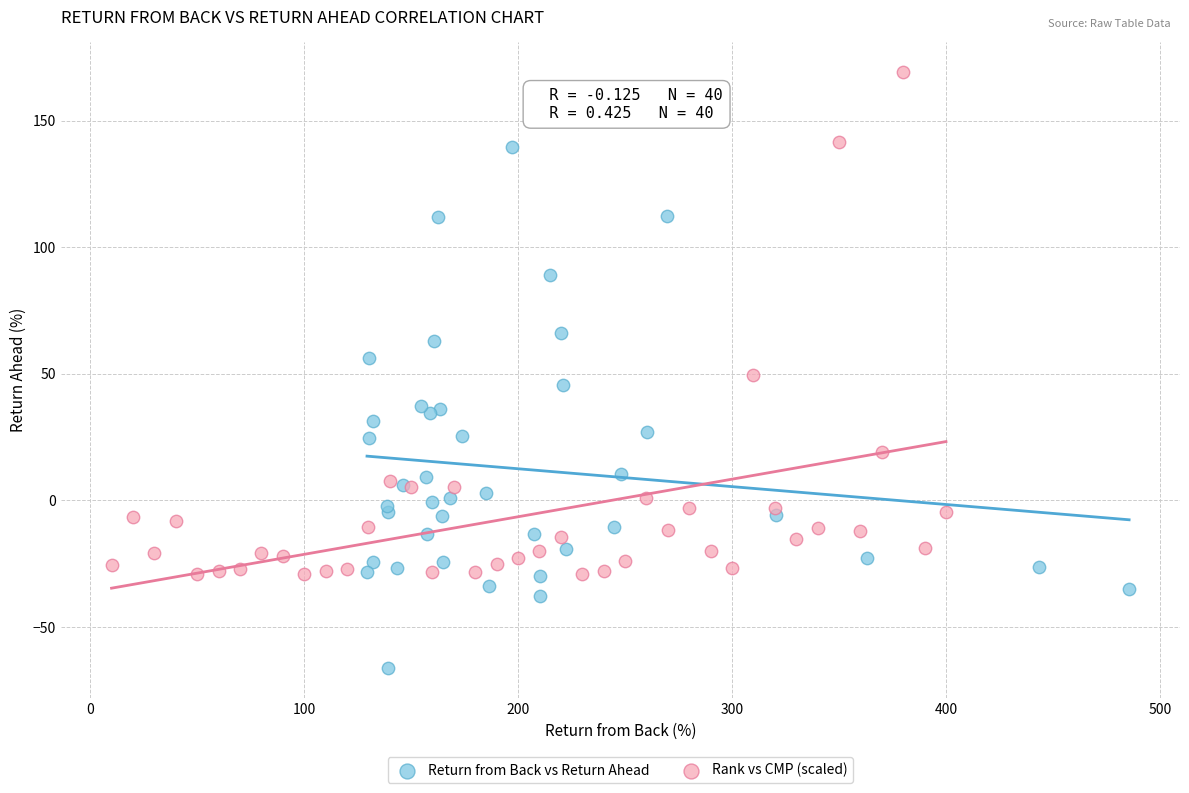

Which series reaches the maximum Y coordinate?

Rank vs CMP (scaled)